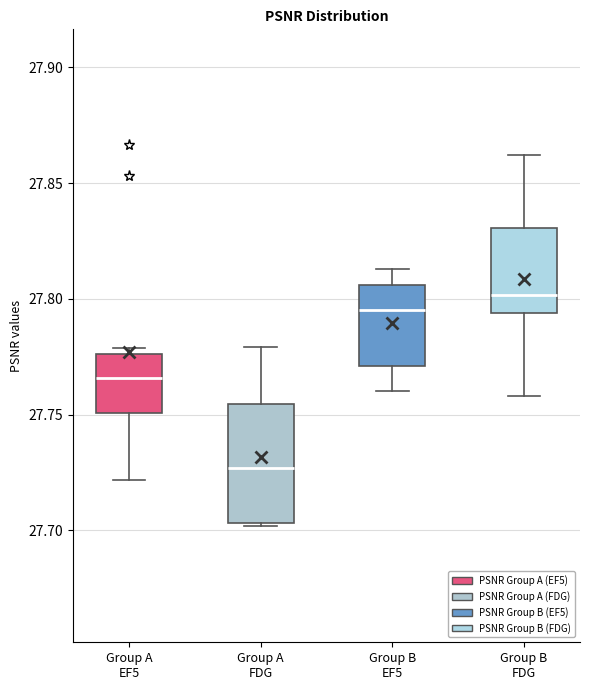

Reading left to right, transcribe this box plot: for each box, give where its median line is, the range the box spans, and where its two whiskers end, as read against the y-axis. The values are not printed on the chart, so give them approximately, as read against the axis.

Group A EF5: median 27.765, box 27.750 to 27.775, whiskers 27.720 to 27.780
Group A FDG: median 27.725, box 27.705 to 27.755, whiskers 27.700 to 27.780
Group B EF5: median 27.795, box 27.770 to 27.805, whiskers 27.760 to 27.815
Group B FDG: median 27.800, box 27.795 to 27.830, whiskers 27.760 to 27.860